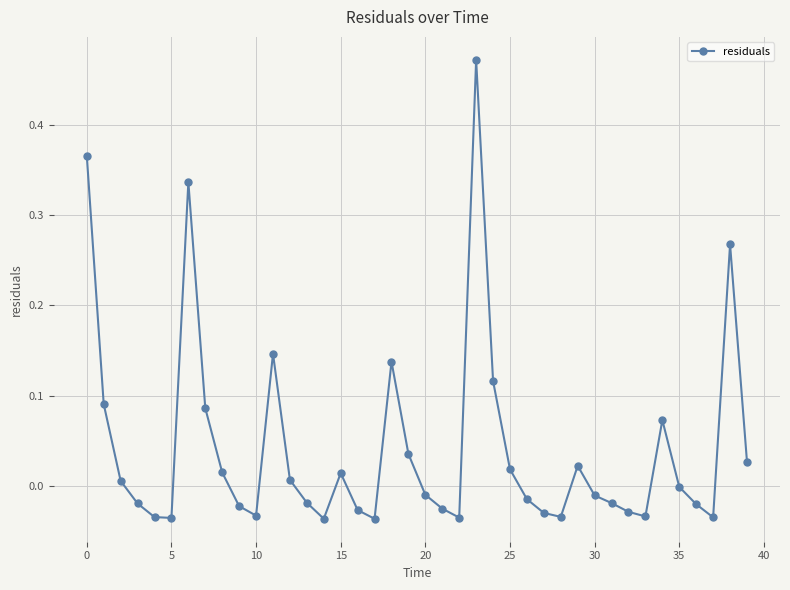

What is the sum of all values?

1.7